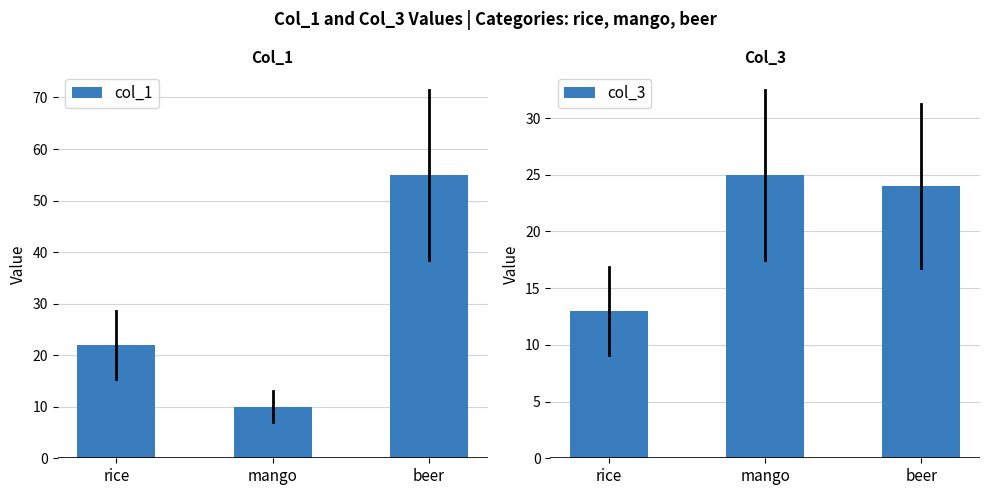

What is the label of the 2nd bar from the right?

mango